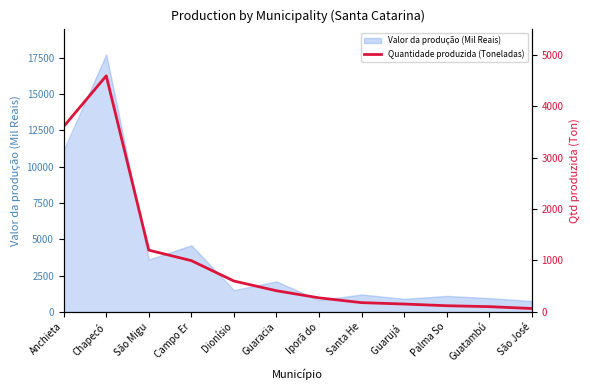

Does the chart have visible grid lines?

No